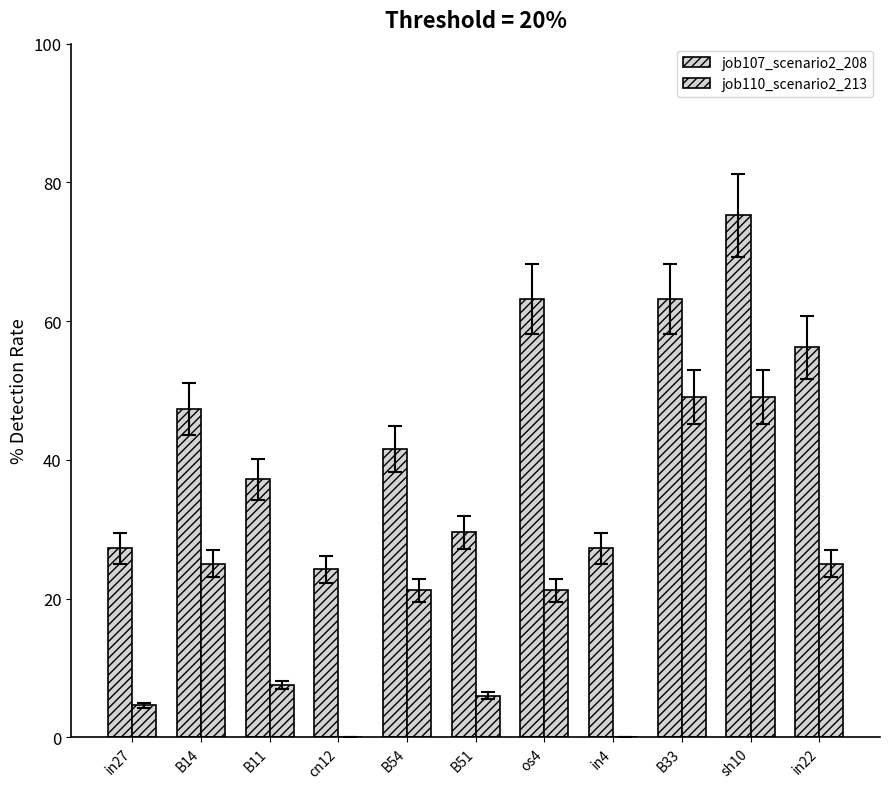

What is the lowest value of the job107_scenario2_208 series?

24.3